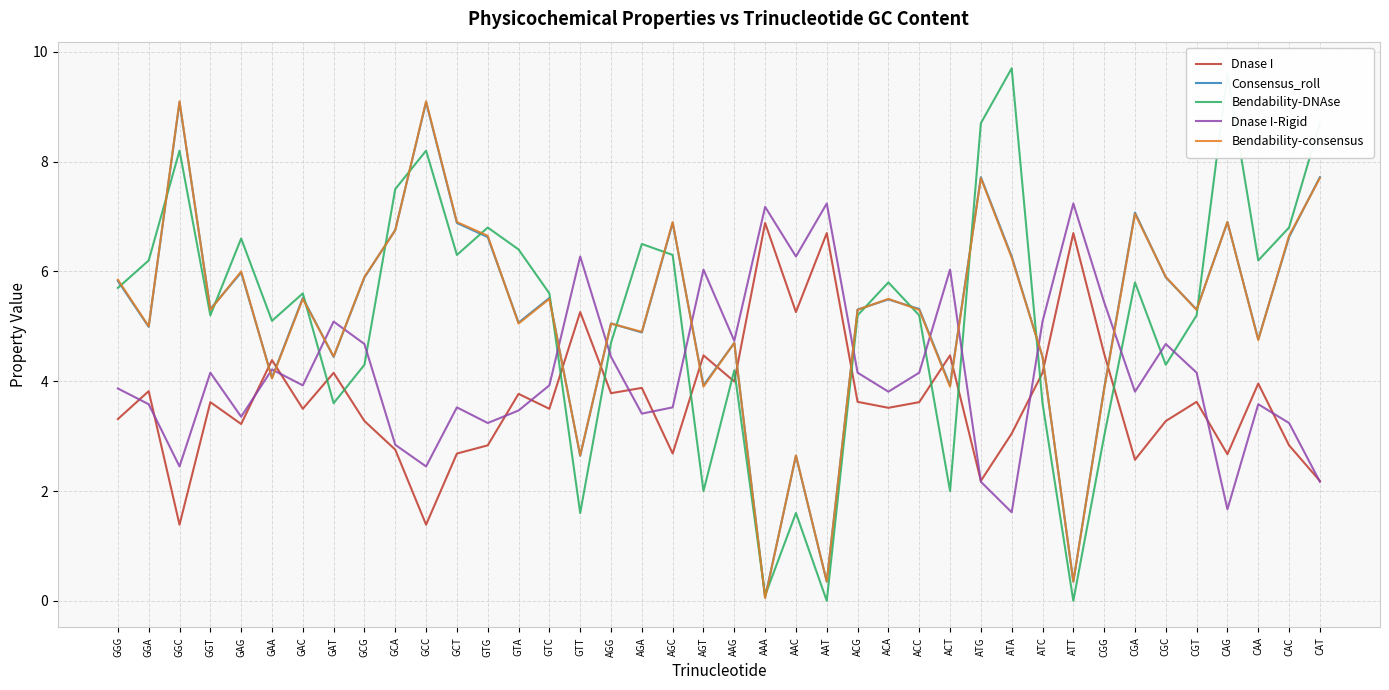

At how many categories does at least one series exceed 4?

40